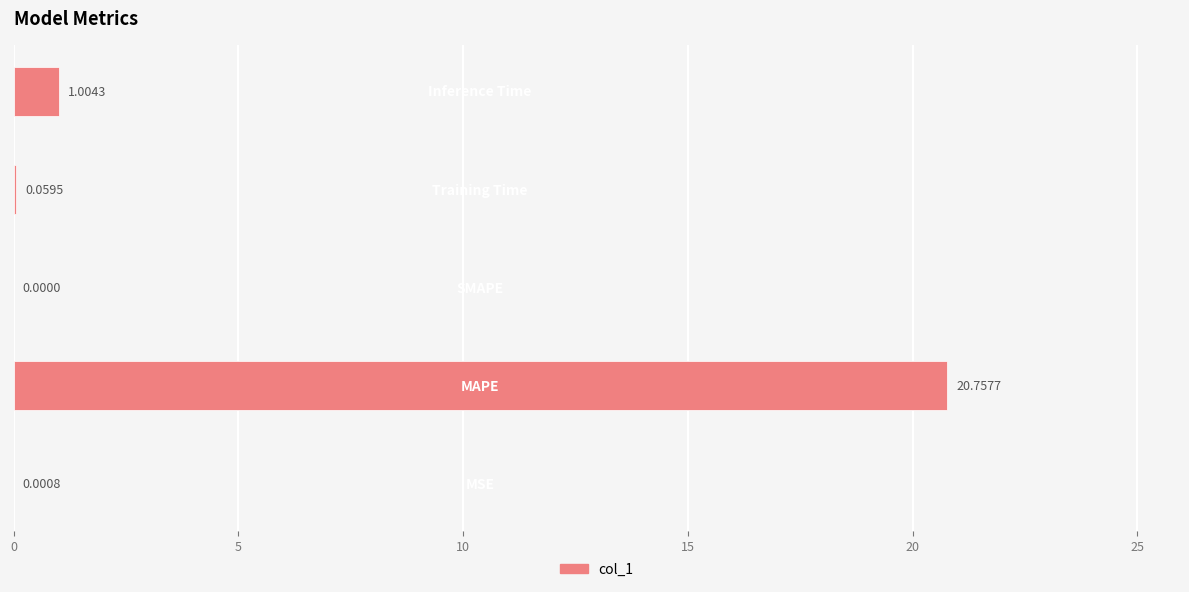

What is the sum of all values?

21.8